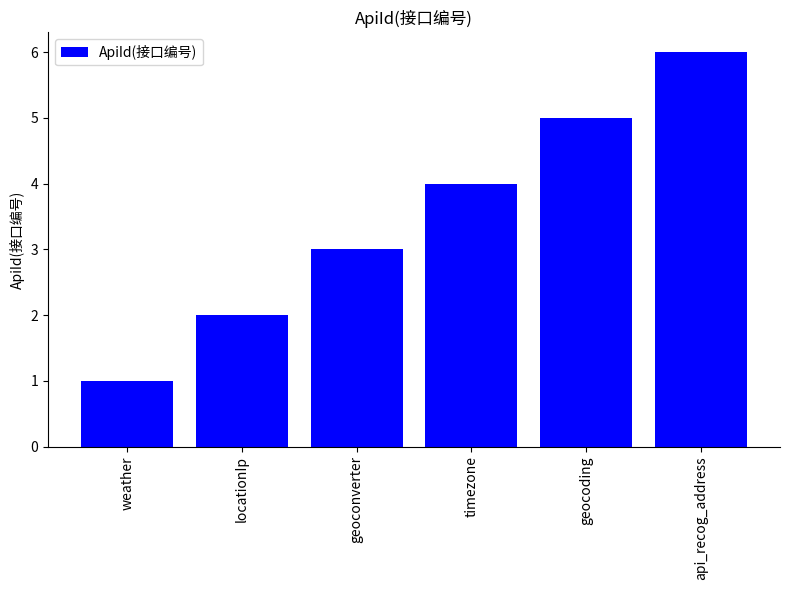

List the labels in order of value, largest first.

api_recog_address, geocoding, timezone, geoconverter, locationIp, weather